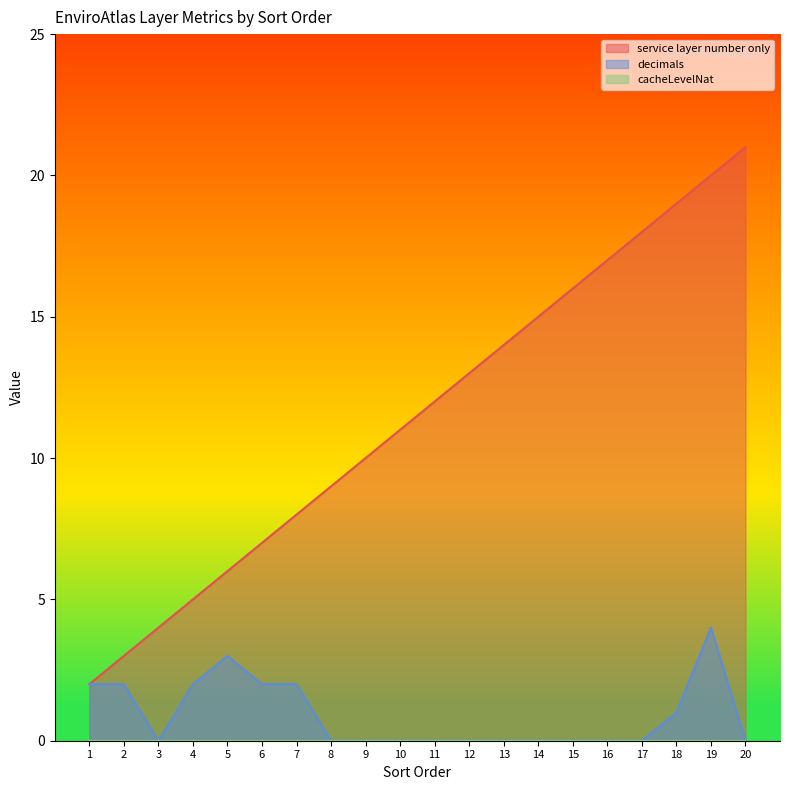

Does the chart have visible grid lines?

No